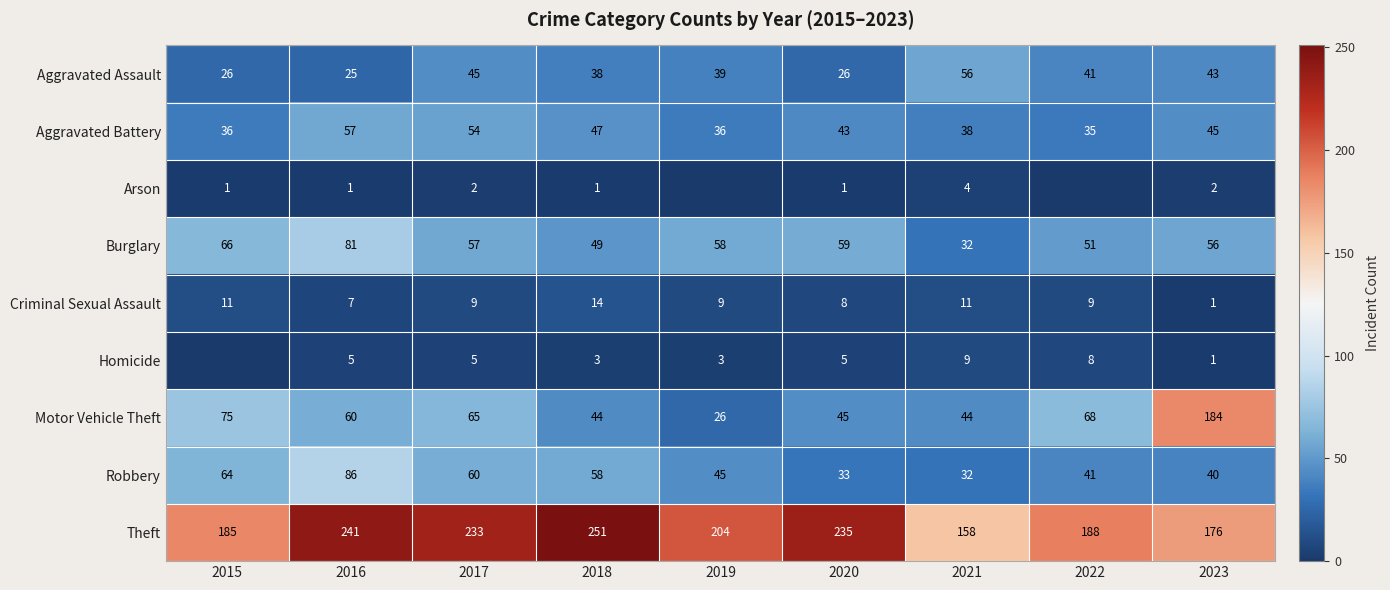

Which has a higher value, 2021 or 2018?

2021